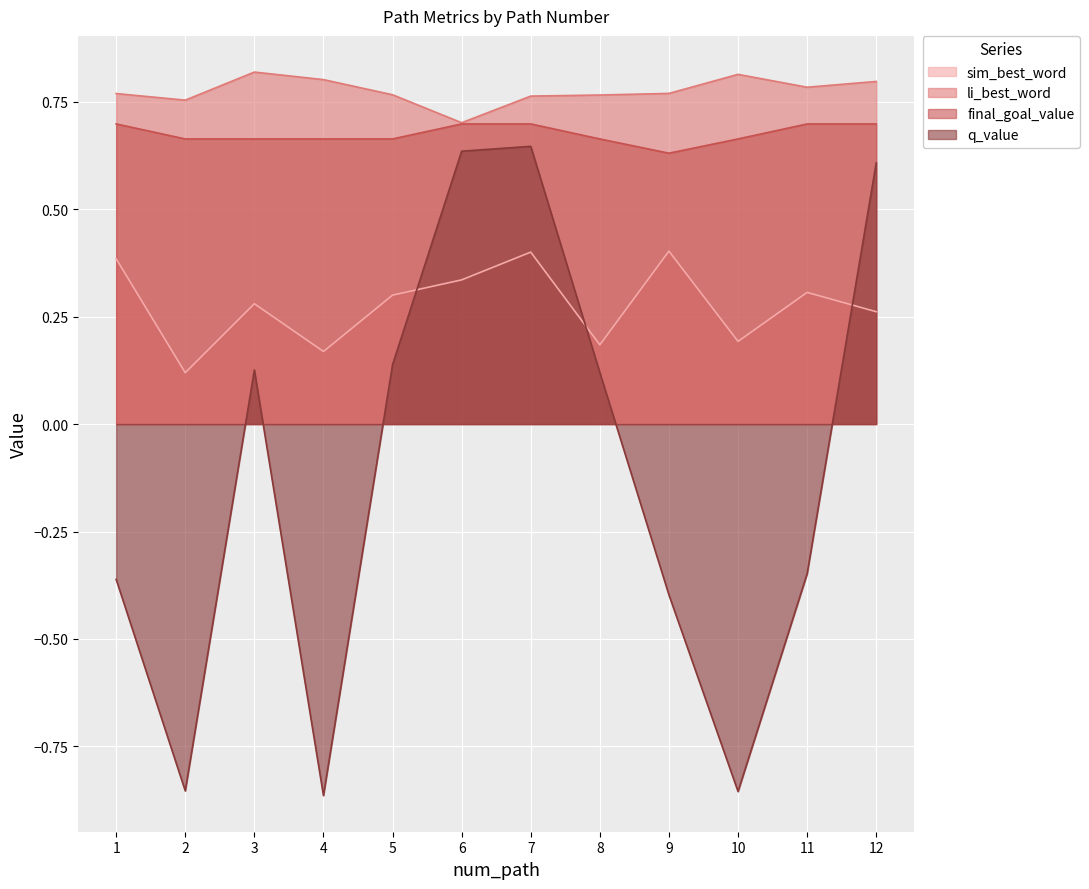

What are all the series names shown in the legend?

sim_best_word, li_best_word, final_goal_value, q_value